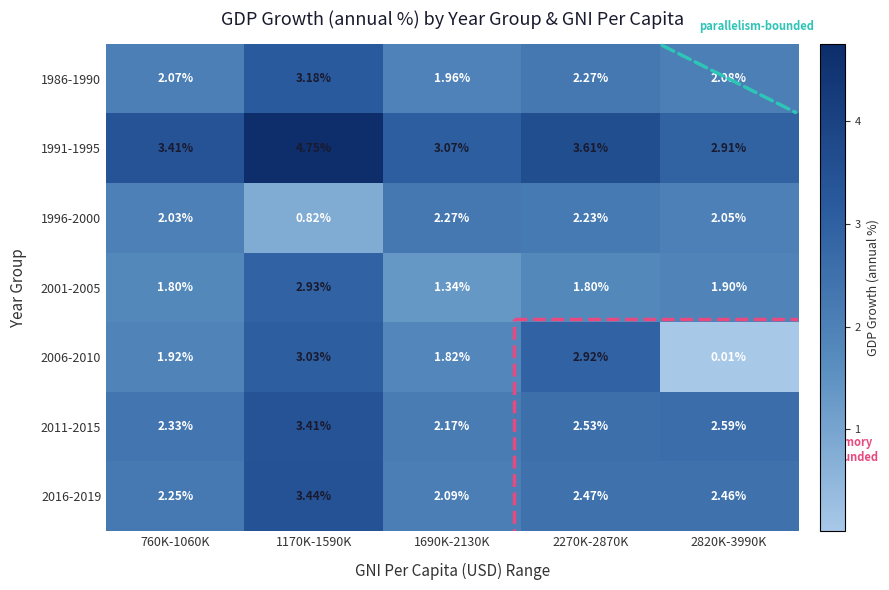

What is the spread (max minus min) of values at 1170K-1590K?

3.9